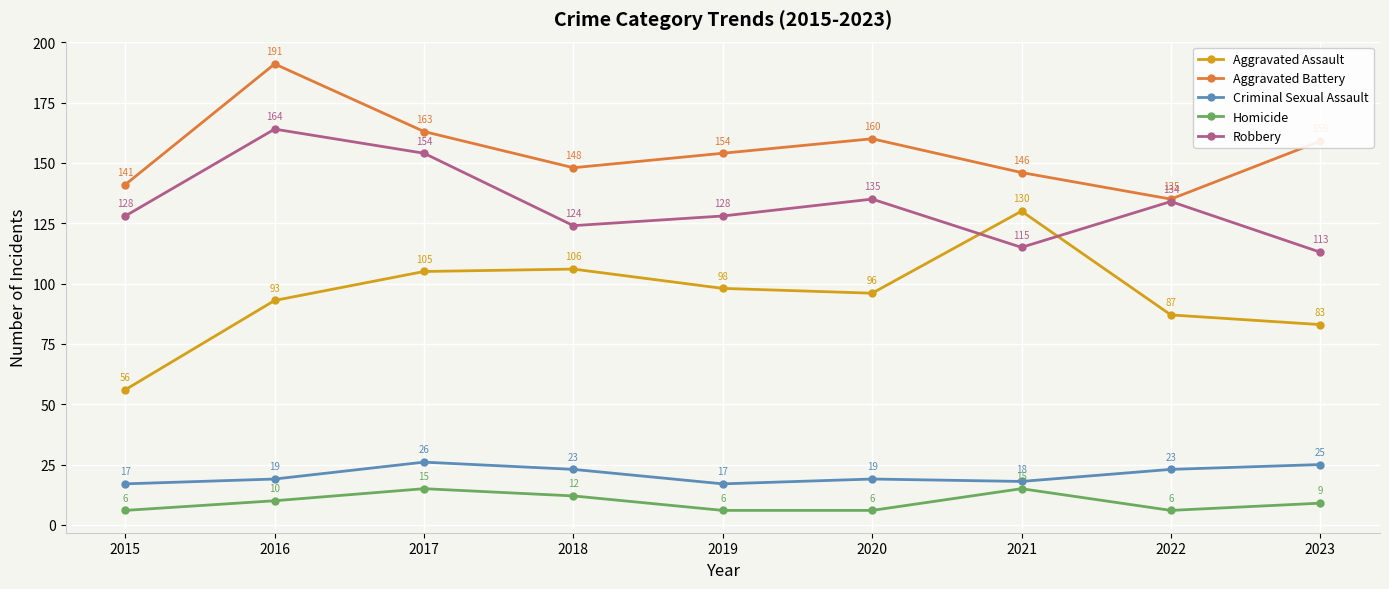

Reading left to right, what are all the values shown in this chart?

Aggravated Assault: 56	93	105	106	98	96	130	87	83
Aggravated Battery: 141	191	163	148	154	160	146	135	159
Criminal Sexual Assault: 17	19	26	23	17	19	18	23	25
Homicide: 6	10	15	12	6	6	15	6	9
Robbery: 128	164	154	124	128	135	115	134	113